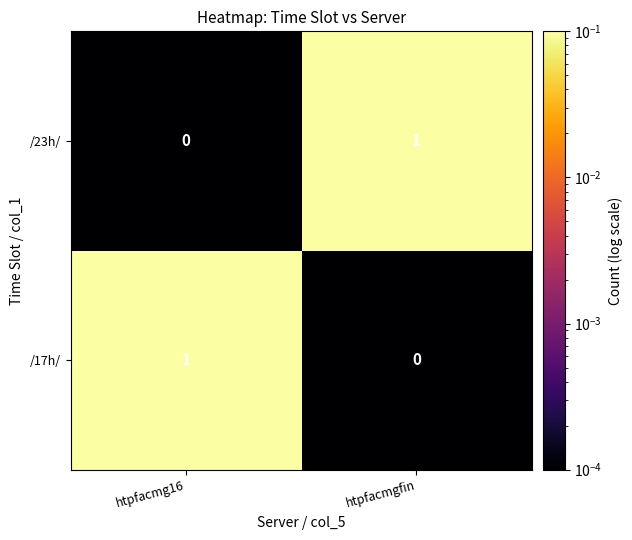

Where is /23h/ nearest to the value 0?

htpfacmg16